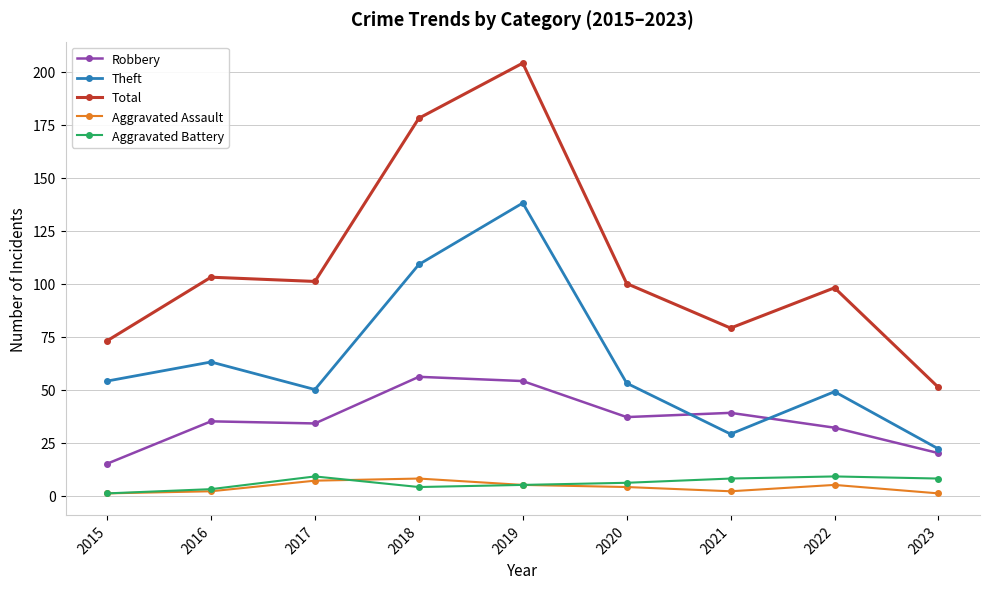

How many interior local peaks does the Theft series have?

3